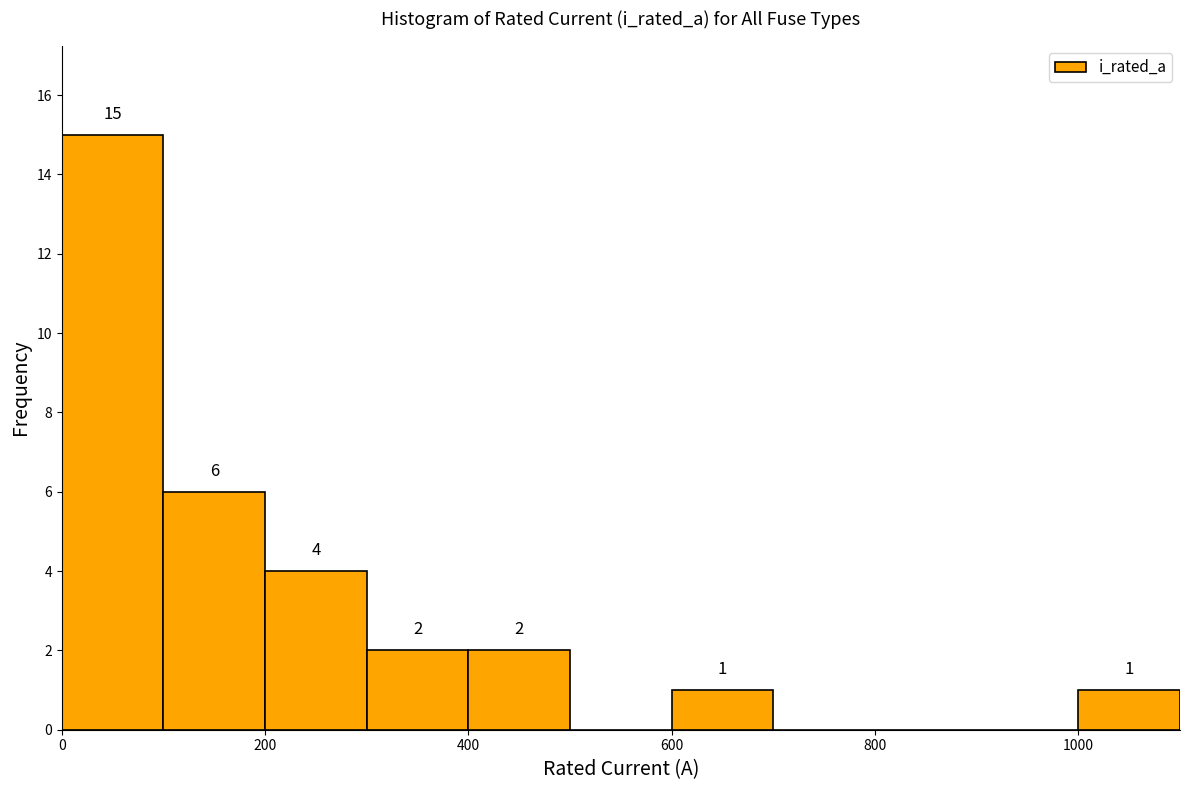

Which range on the x-axis has the tallest bar?

0 to 100